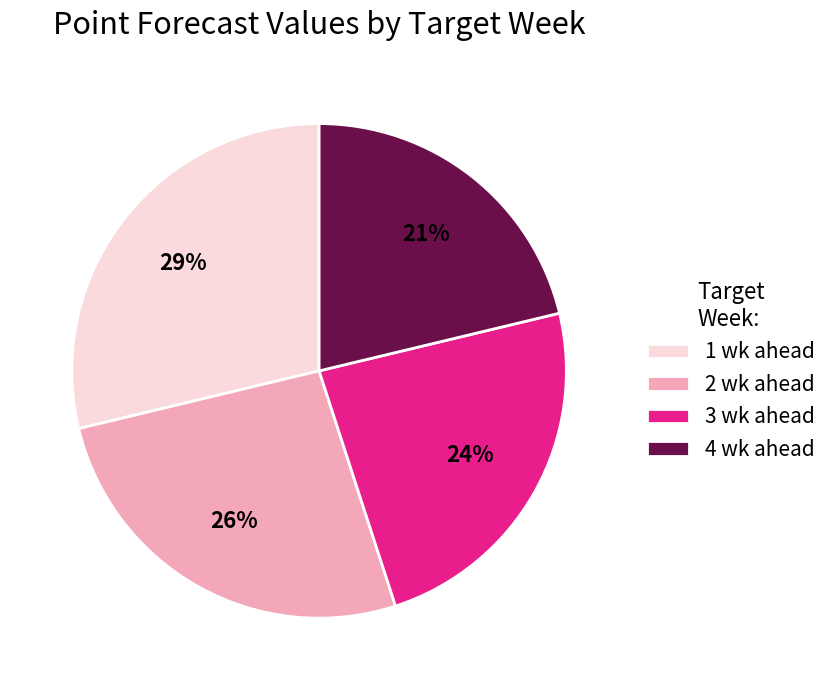

Is it true that 2 wk ahead is 37% of the pie?

False